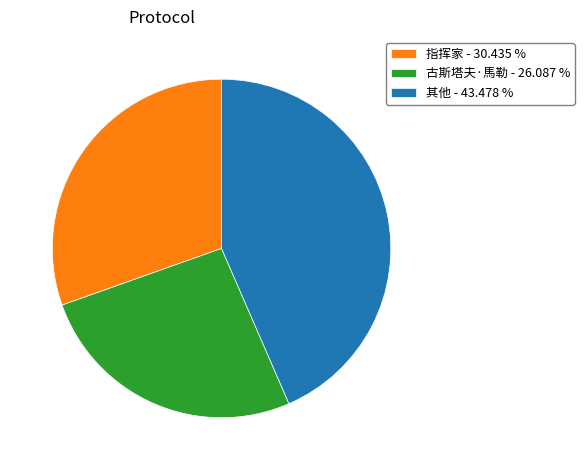

How many segments does this pie chart have?

3